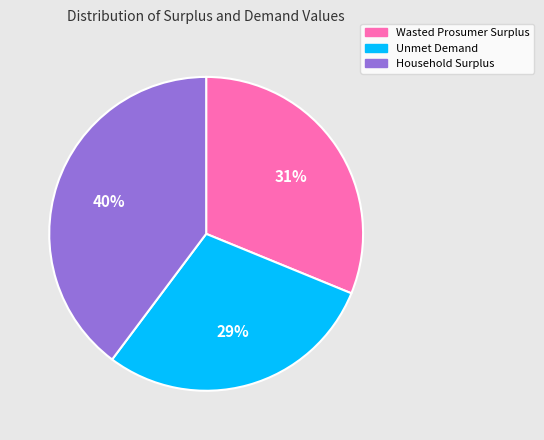

Is Unmet Demand the majority of the pie?

No